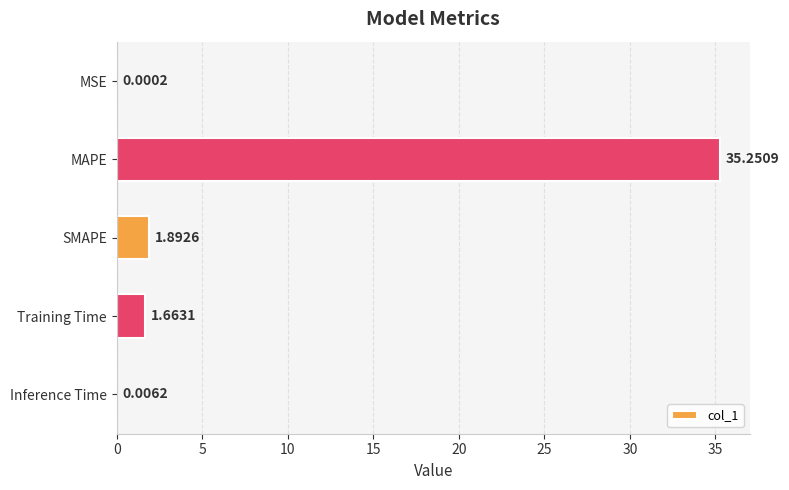

What is the maximum value shown in the chart?

35.3